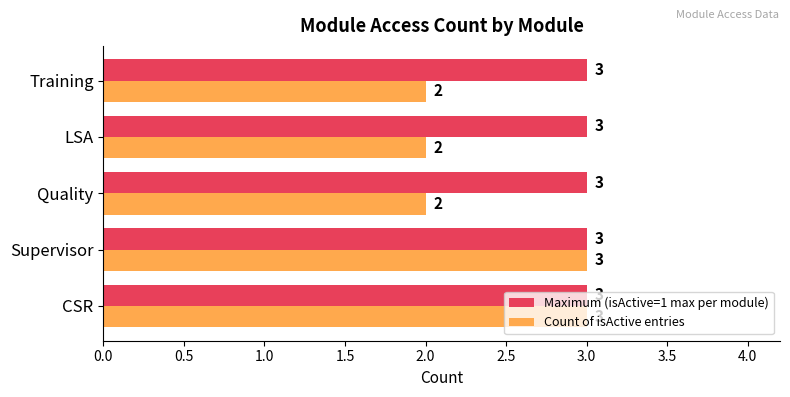

At how many categories does at least one series exceed 2?

5